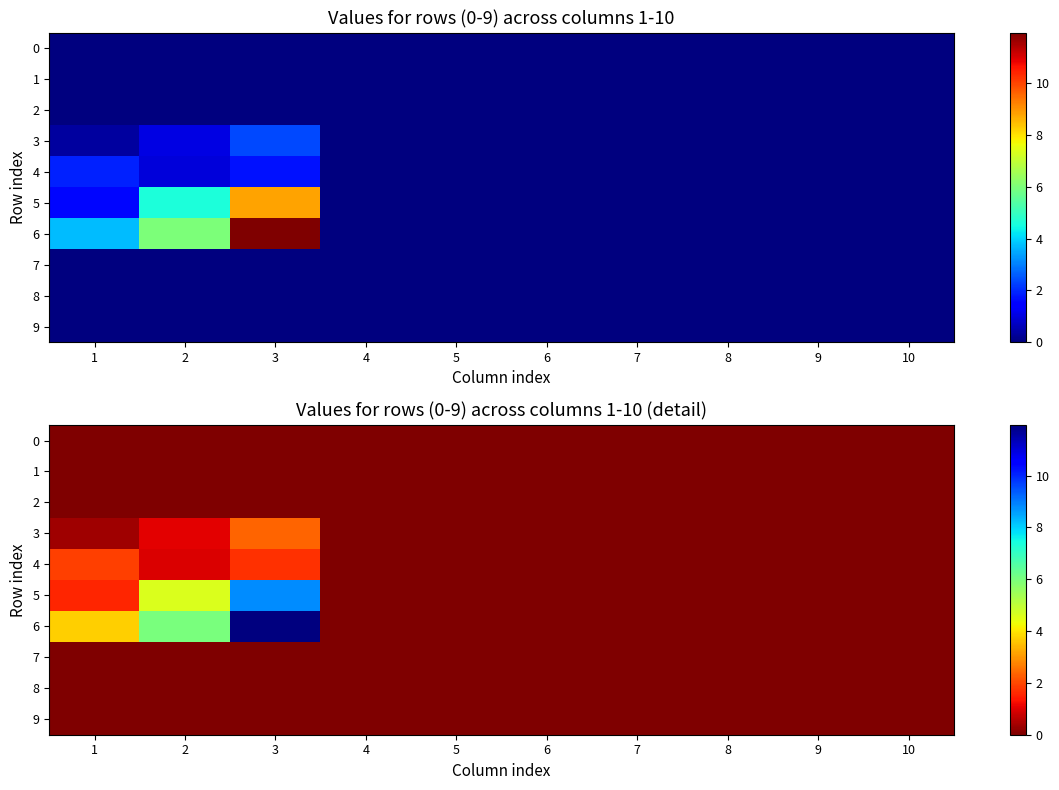

What is the total value across all series at 2?

12.6